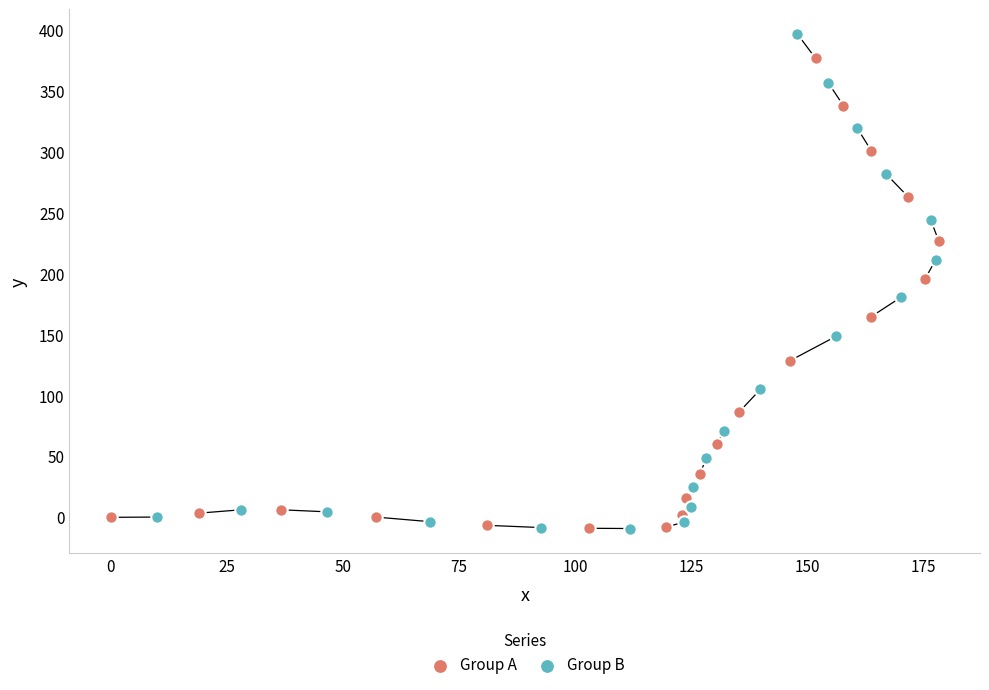

Which series contains the highest Y value?

Group B